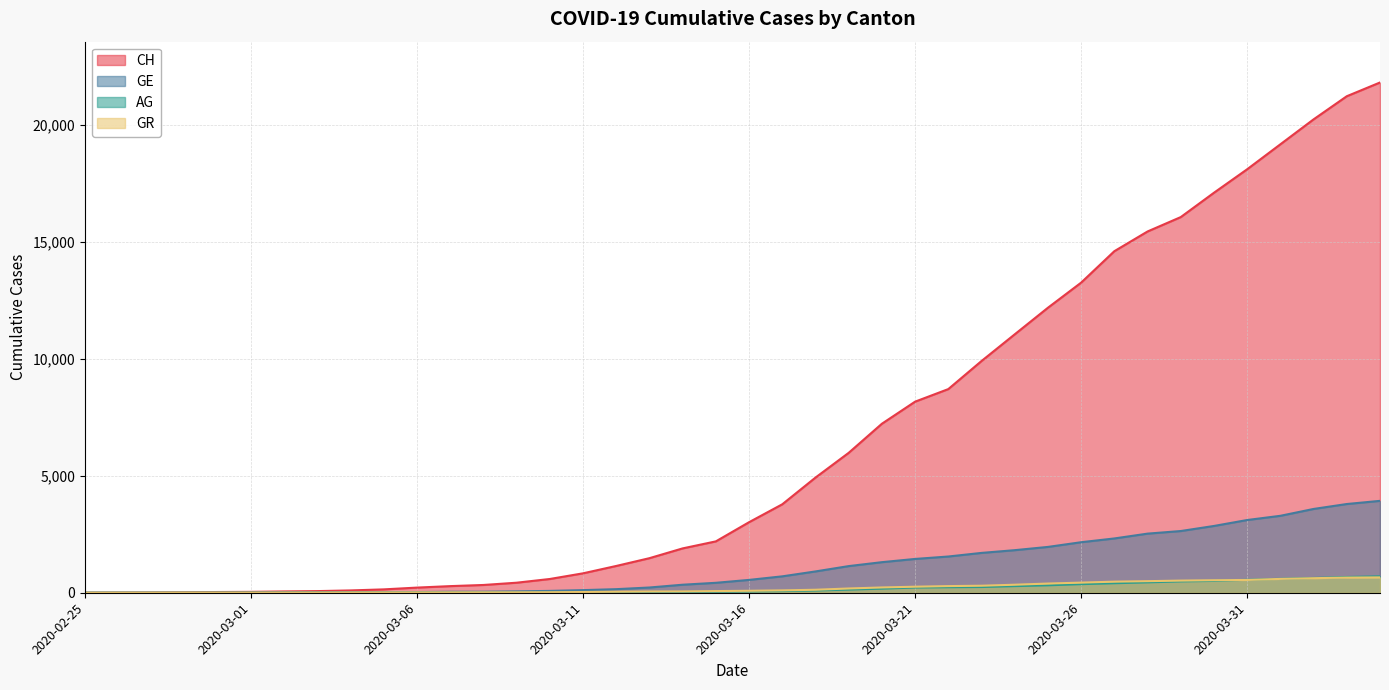

What is the average value of the GR series?

206